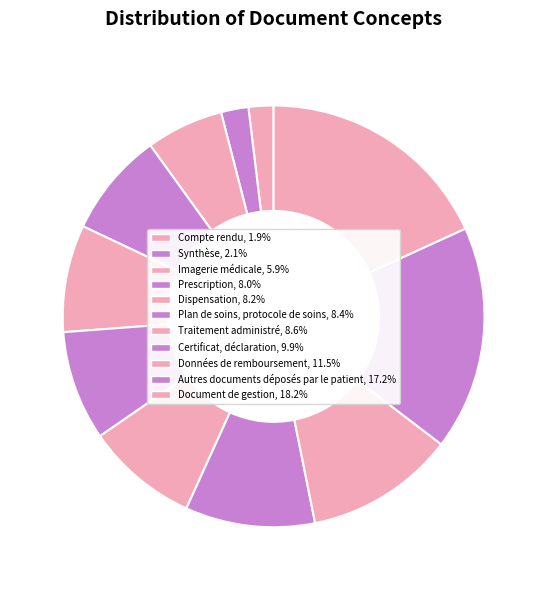

What is the ratio of the value at Dispensation to the value at Traitement administré?

1.0